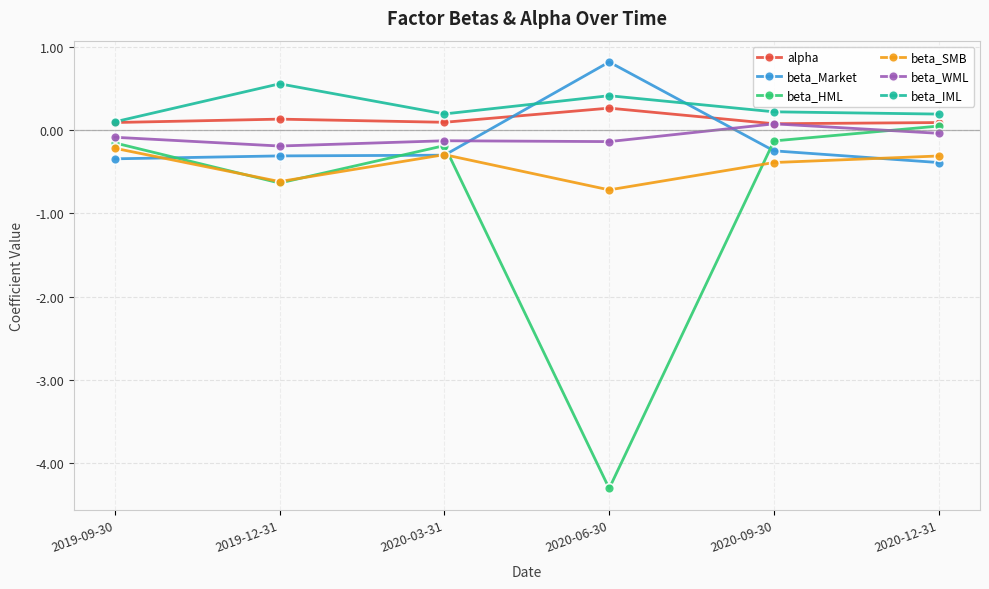

What is the sum of all beta_WML values?

-0.5